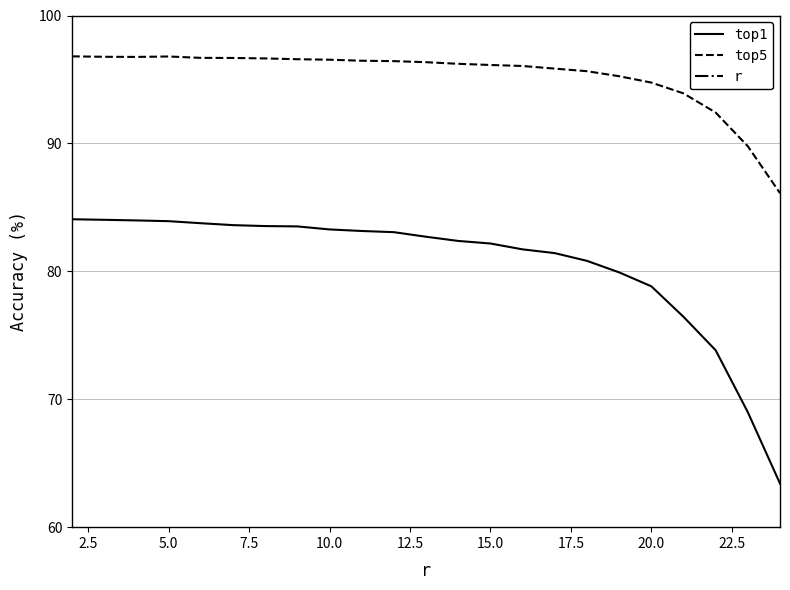

True or false: r has more than 0 interior local peaks.

False